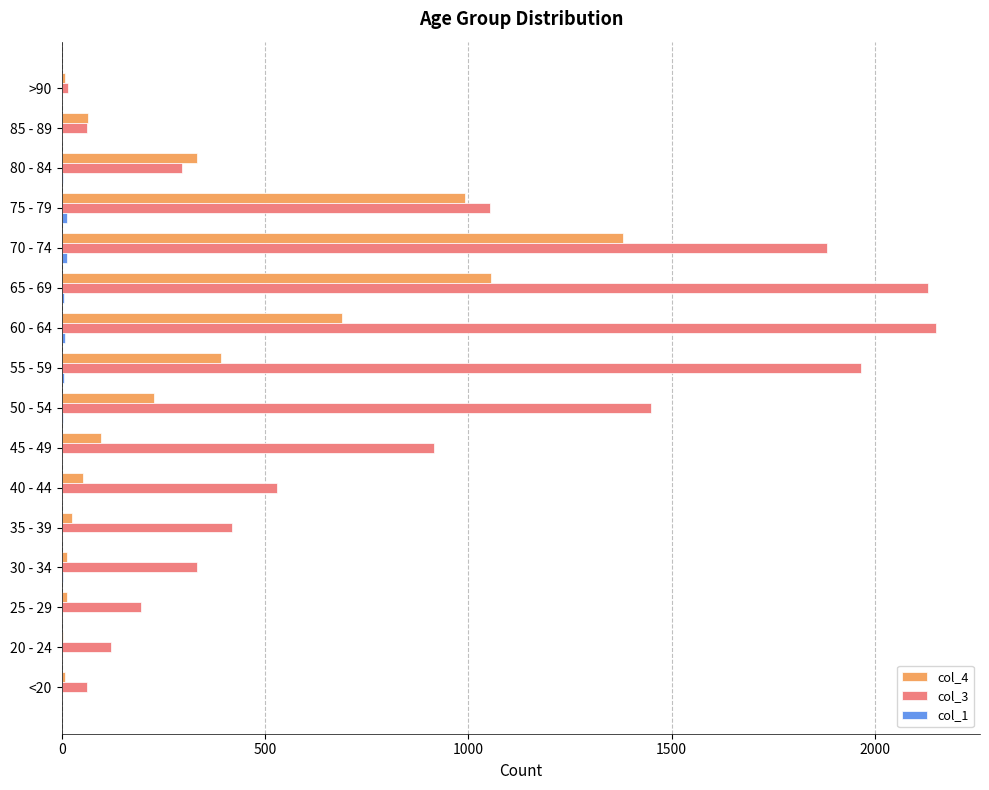

Which series has the largest total across all categories?

col_3